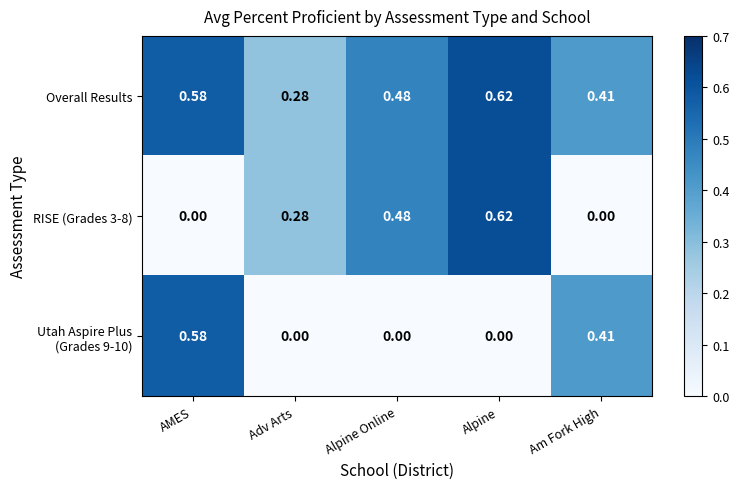

At which label does RISE (Grades 3-8) reach its peak?

Alpine